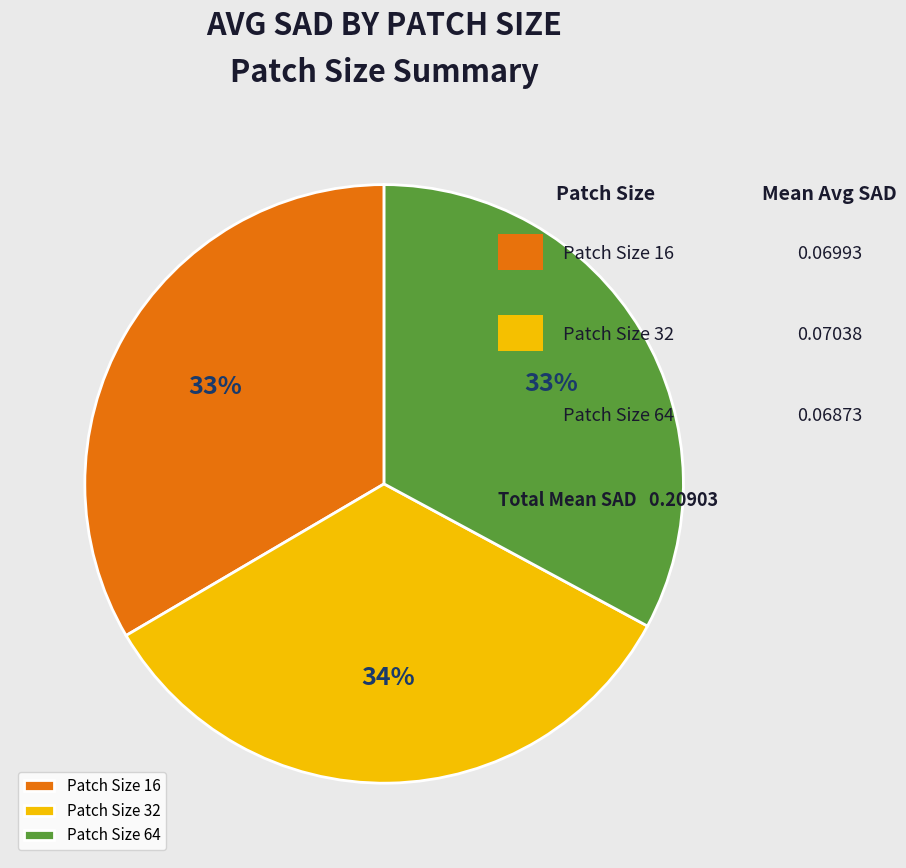

Approximately how many times larger is the value at Patch Size 64 compared to Patch Size 16?

1.0